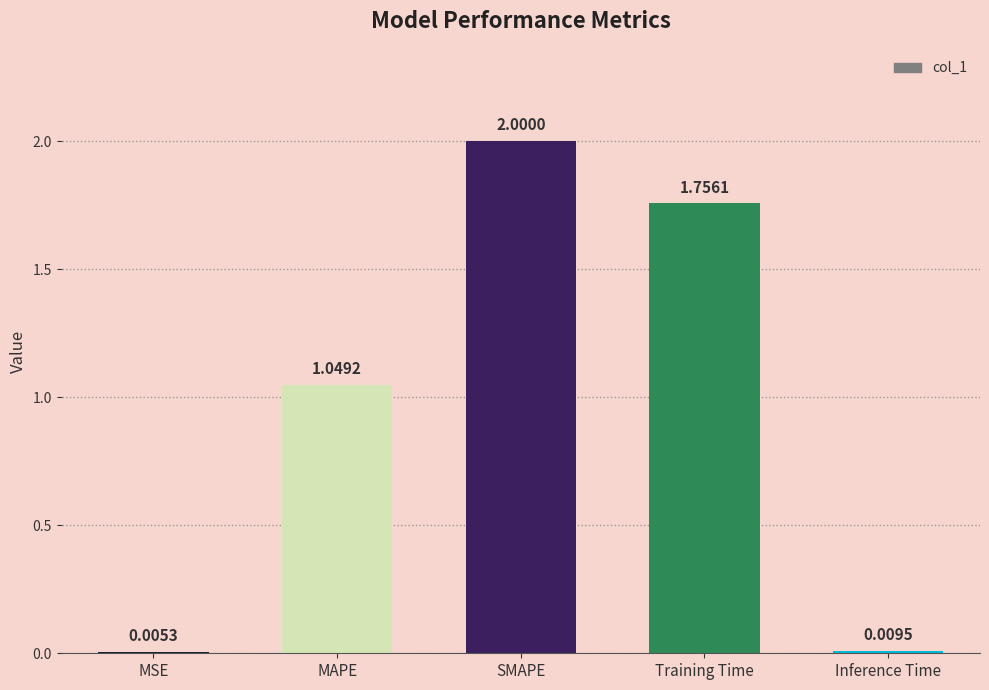

Where does the data first go above 1?

MAPE